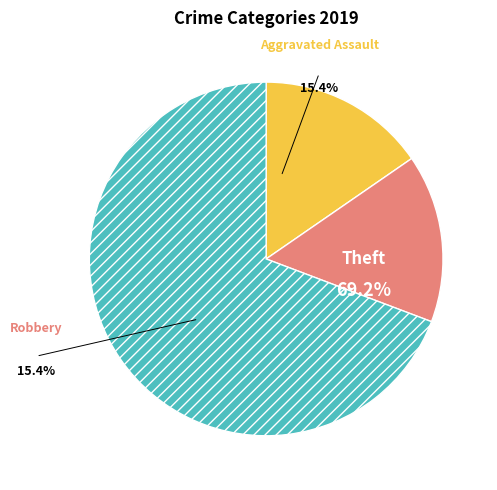

Is it true that Arson is 9% of the pie?

False